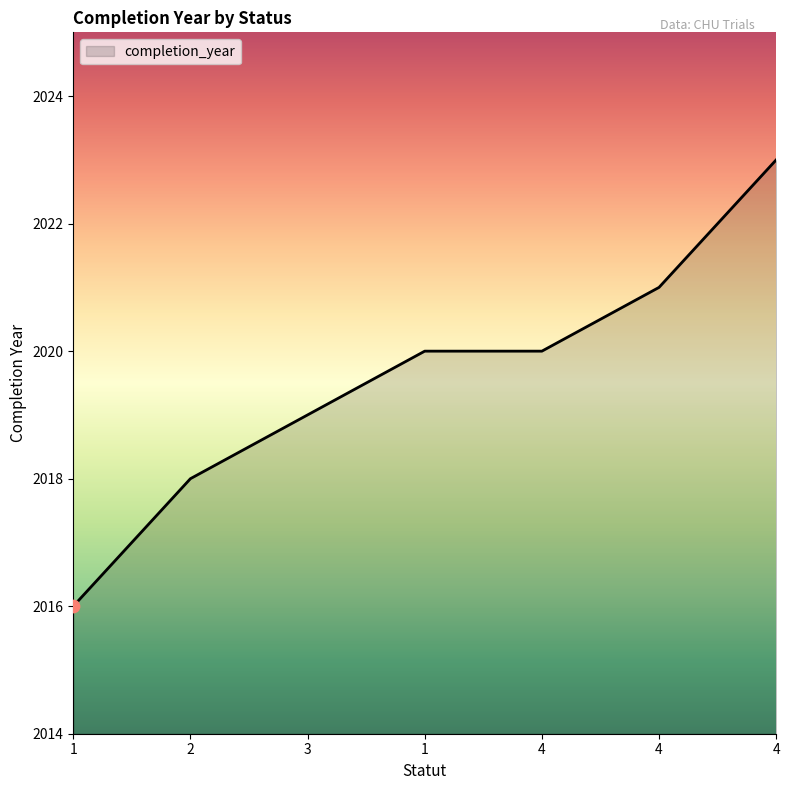

Between 4 and 4, which is larger?

4